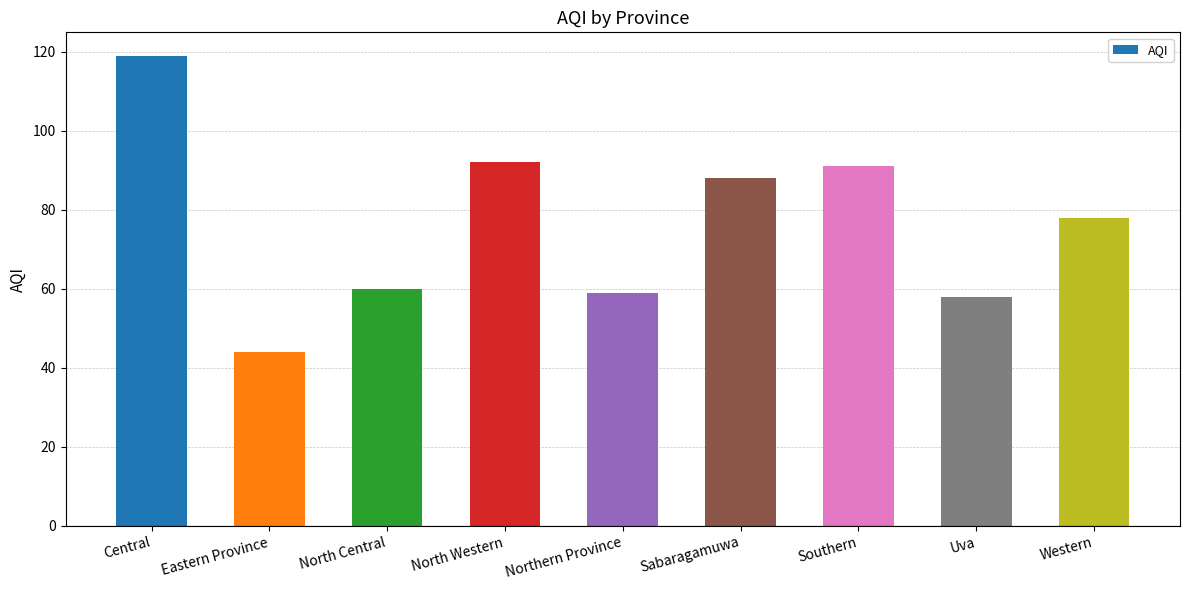

Rank the categories by value from lowest to highest.

Eastern Province, Uva, Northern Province, North Central, Western, Sabaragamuwa, Southern, North Western, Central